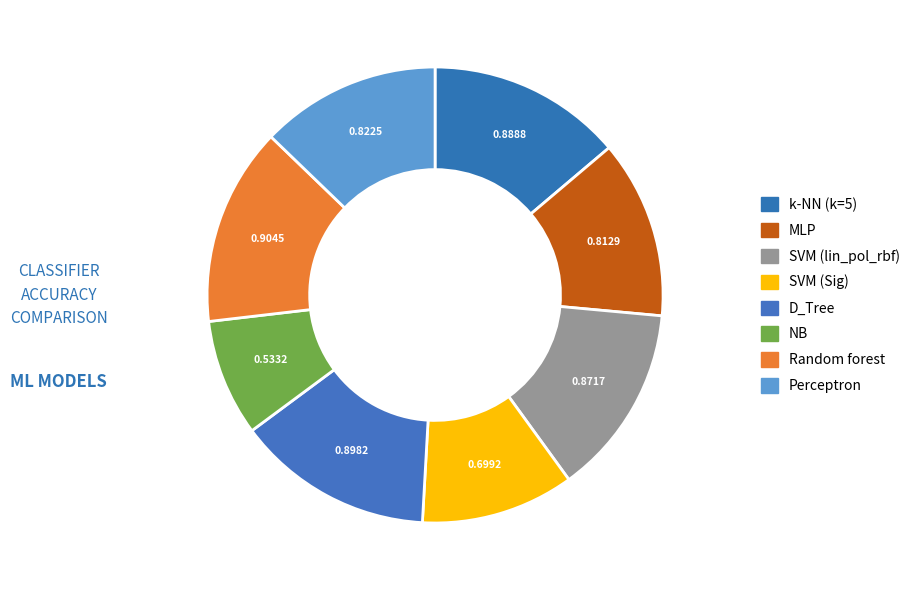

Does k-NN (k=5) account for over 50% of the chart?

No